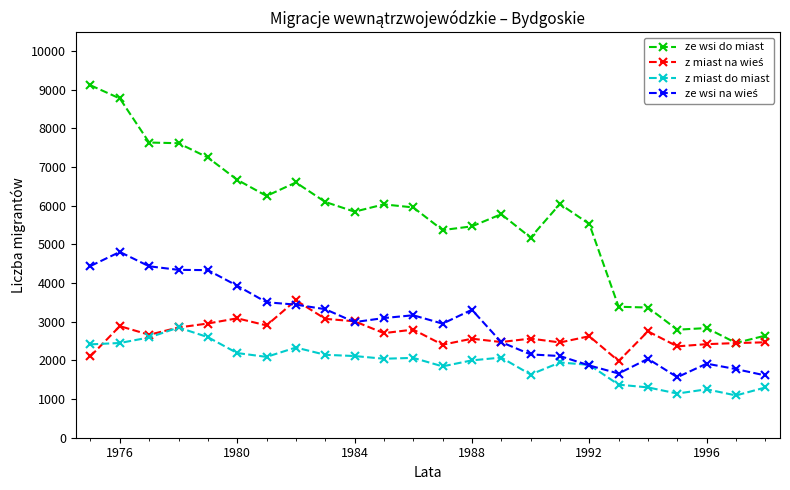

True or false: ze wsi do miast and z miast do miast intersect in this chart.

False